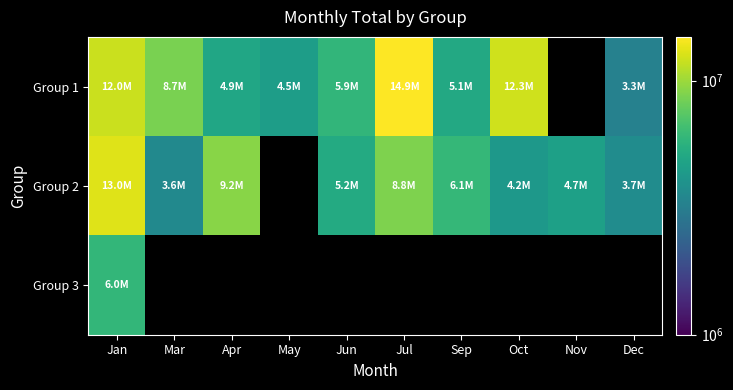

At how many categories does at least one series exceed 6213646?

5